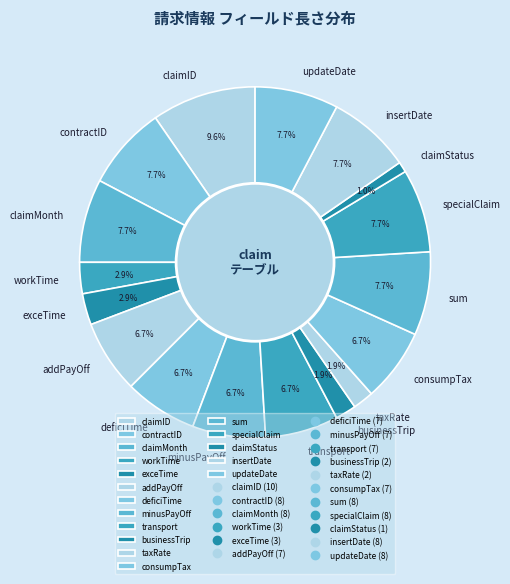

What is the largest slice in the pie chart?

claimID